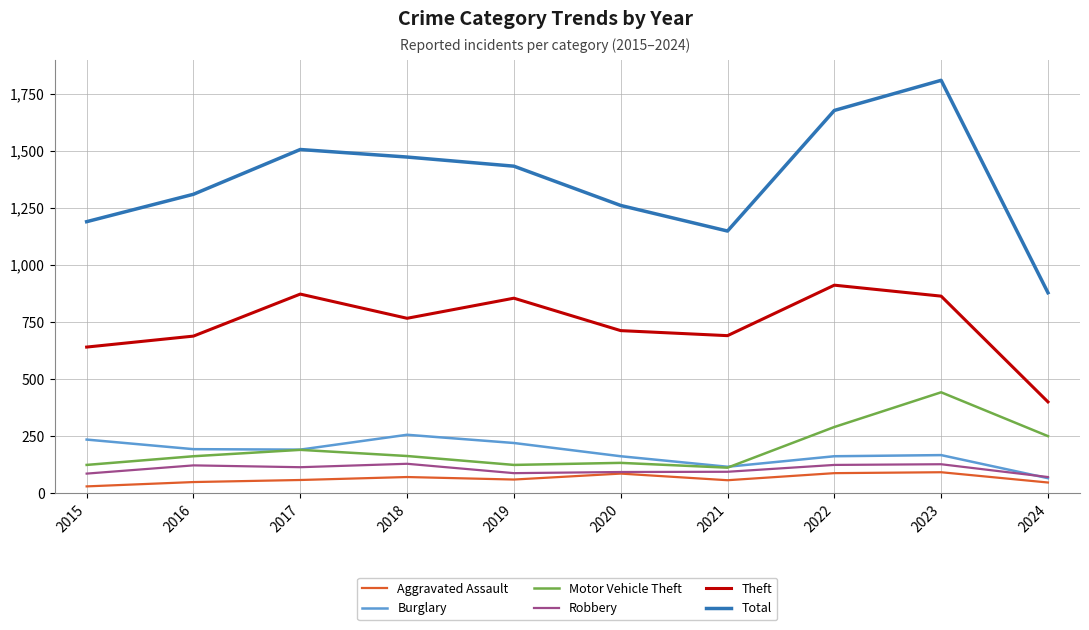

What is the average value of the Theft series?

741